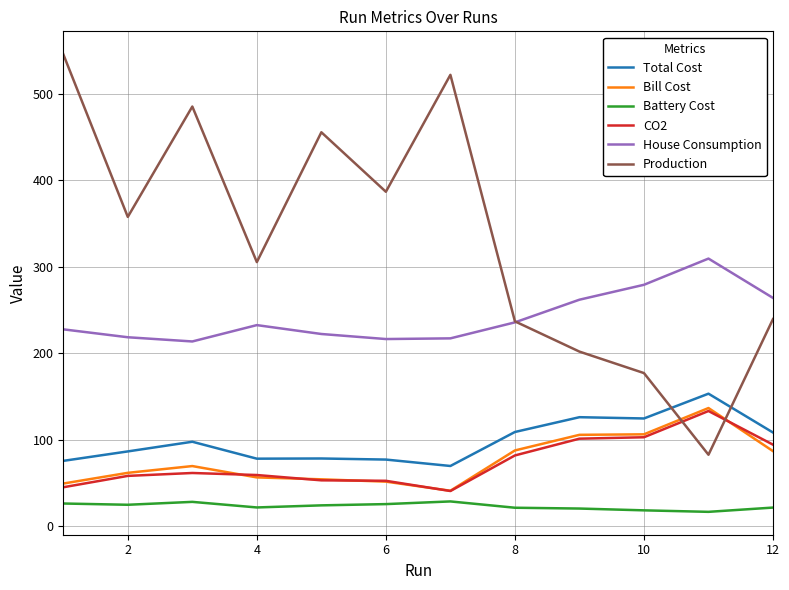

What is the difference between the second highest and second lowest values in the Total Cost series?

50.5